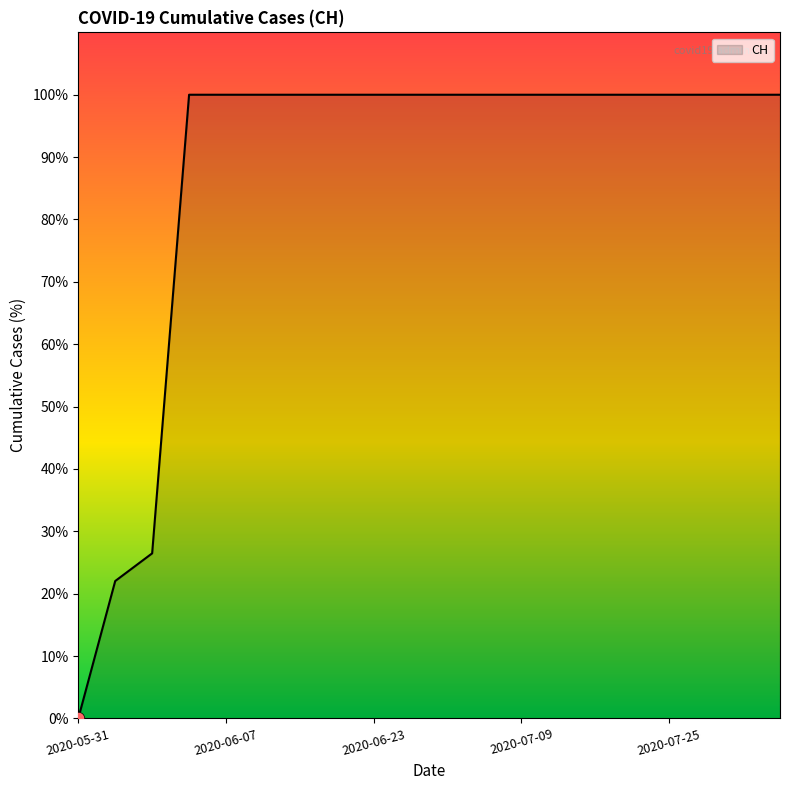

What is the difference between the maximum and minimum values?

100.0